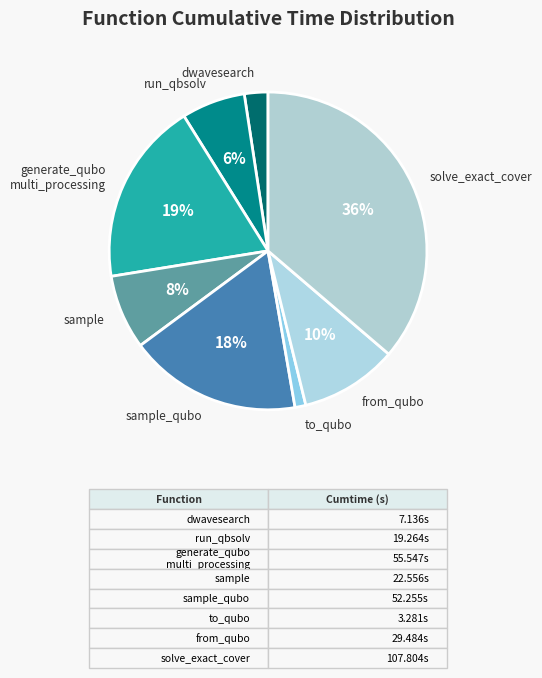

Count the number of slices in the pie.

8